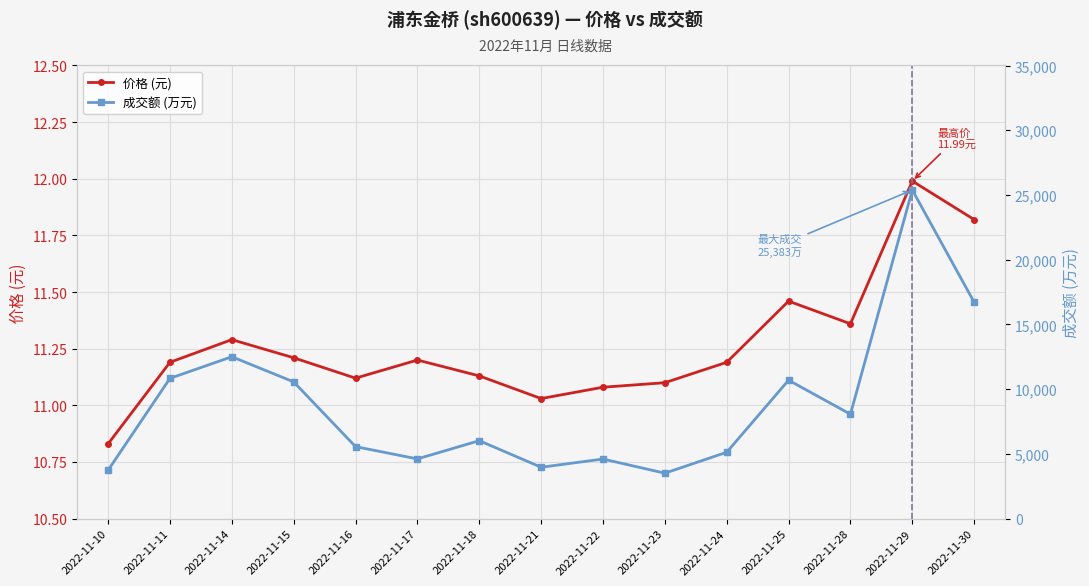

True or false: 成交额 (万元) and 价格 (元) intersect in this chart.

False